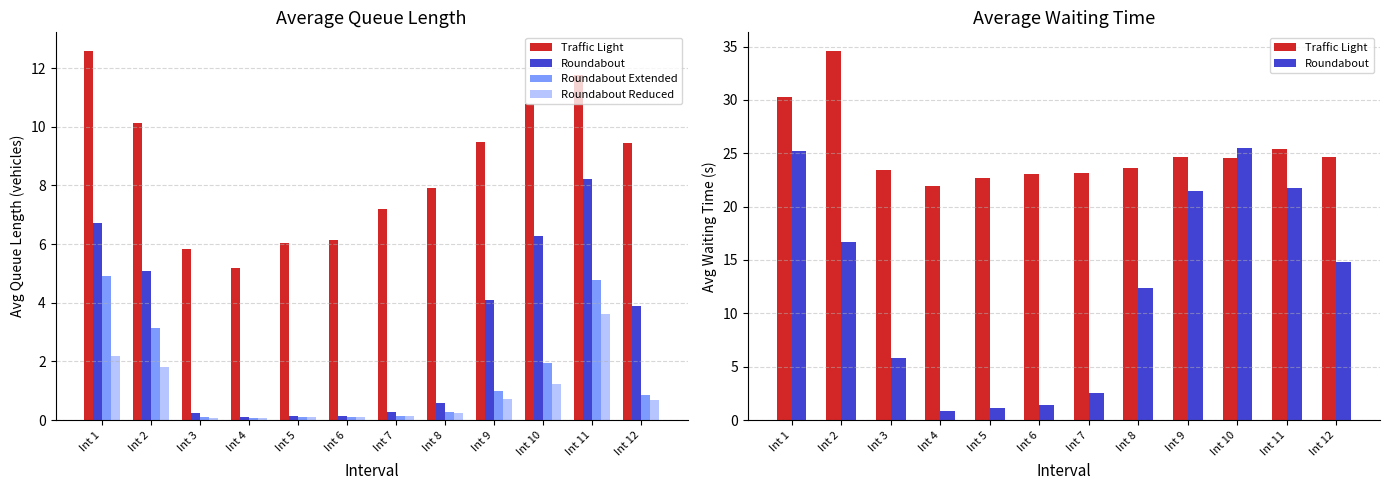

Where does the Traffic Light series first go above 24?

Int 1